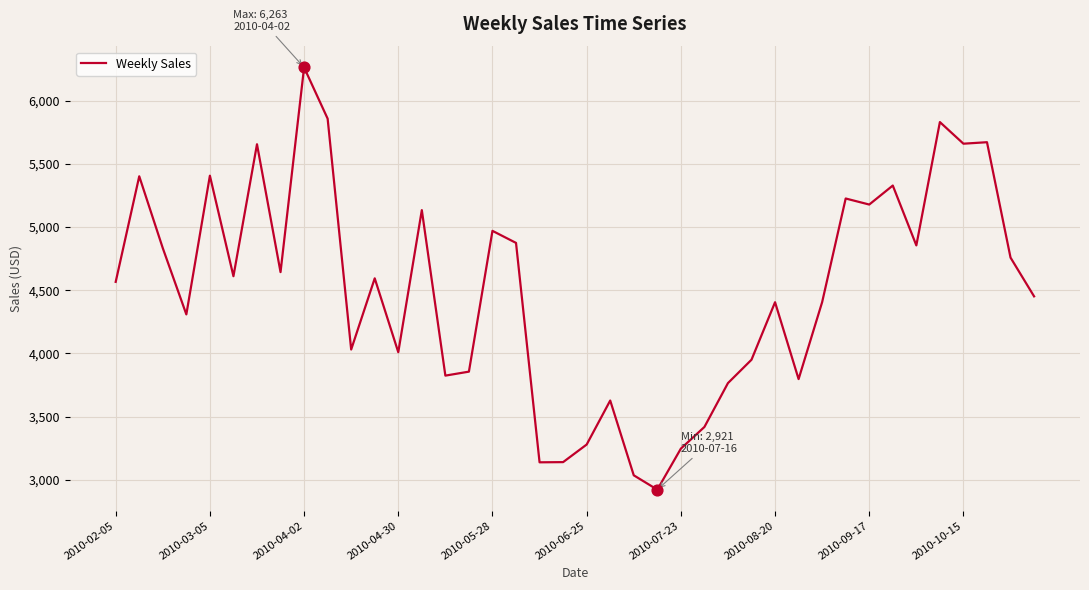

What is the difference between the maximum and minimum values?

3342.0